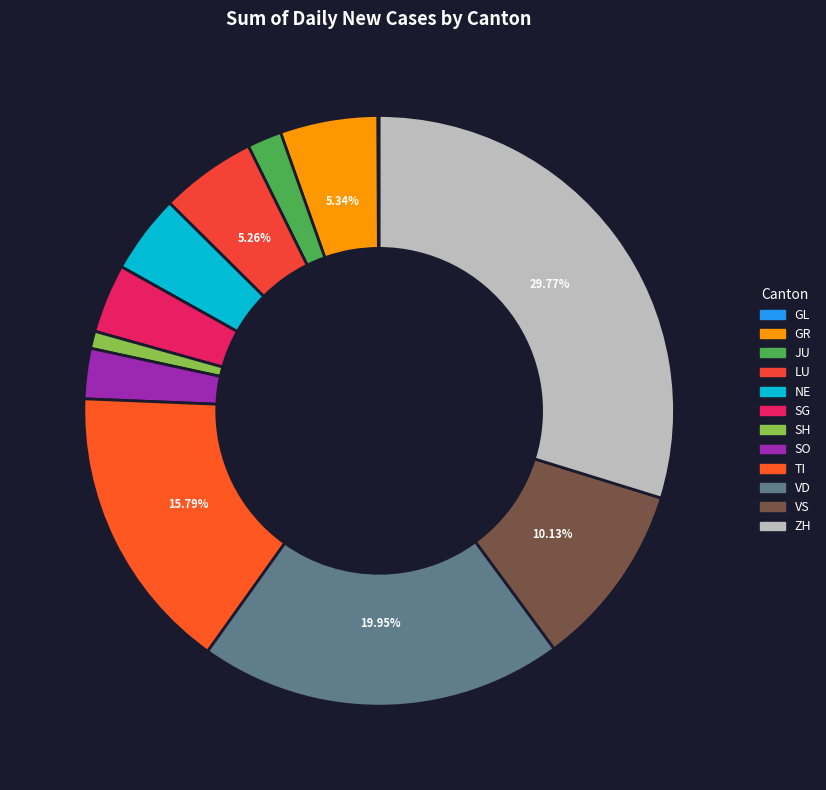

To the nearest percent, what portion does GR represent?

5%